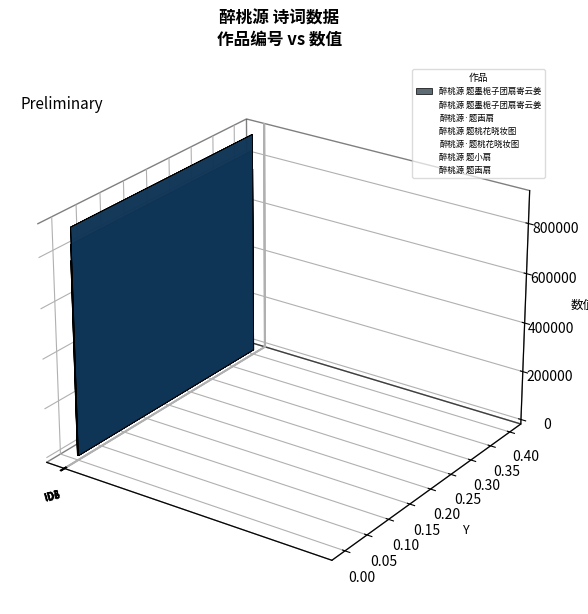

List the labels in order of value, largest first.

醉桃源 题小扇, 醉桃源 题桃花晓妆图, 醉桃源 题墨栀子团扇寄云姜, 醉桃源 题画扇, 醉桃源·题桃花晓妆图, 醉桃源·题画扇